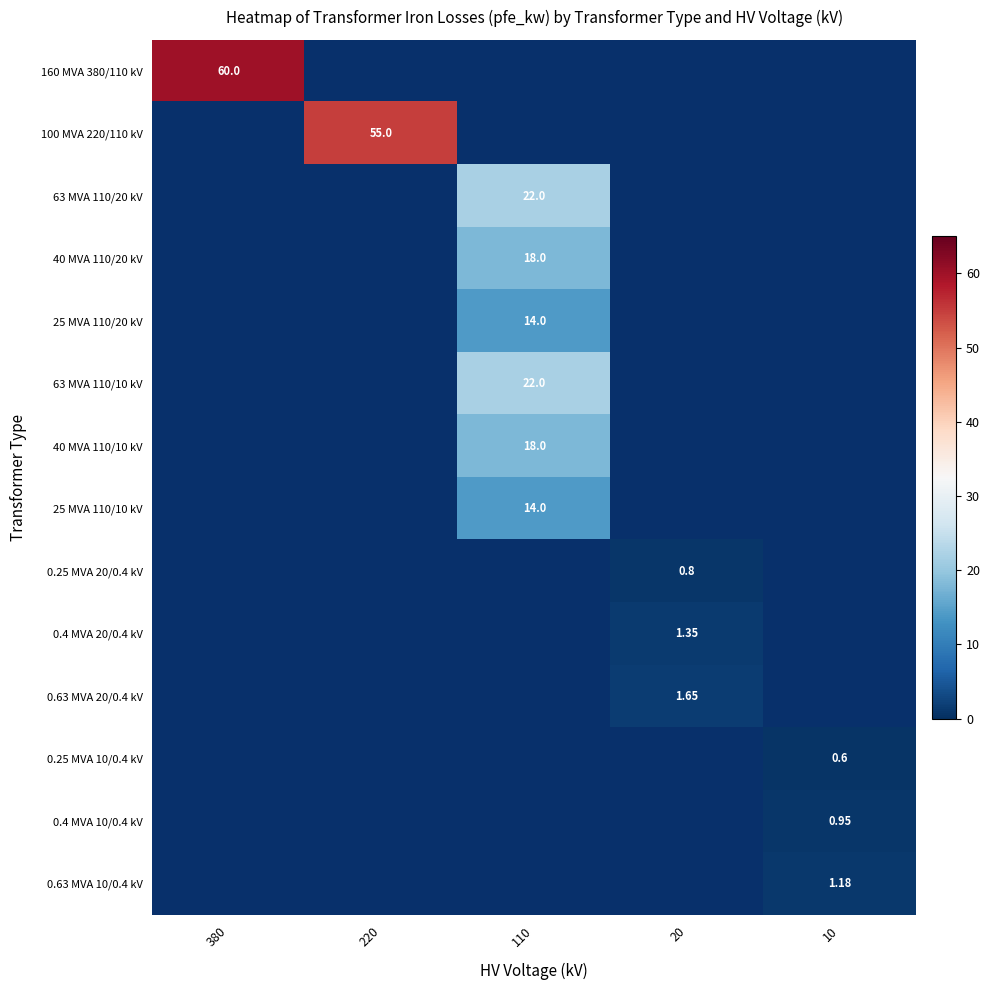

At 220, list the series in order from largest to smallest.

160 MVA 380/110 kV, 100 MVA 220/110 kV, 63 MVA 110/20 kV, 40 MVA 110/20 kV, 25 MVA 110/20 kV, 63 MVA 110/10 kV, 40 MVA 110/10 kV, 25 MVA 110/10 kV, 0.25 MVA 20/0.4 kV, 0.4 MVA 20/0.4 kV, 0.63 MVA 20/0.4 kV, 0.25 MVA 10/0.4 kV, 0.4 MVA 10/0.4 kV, 0.63 MVA 10/0.4 kV